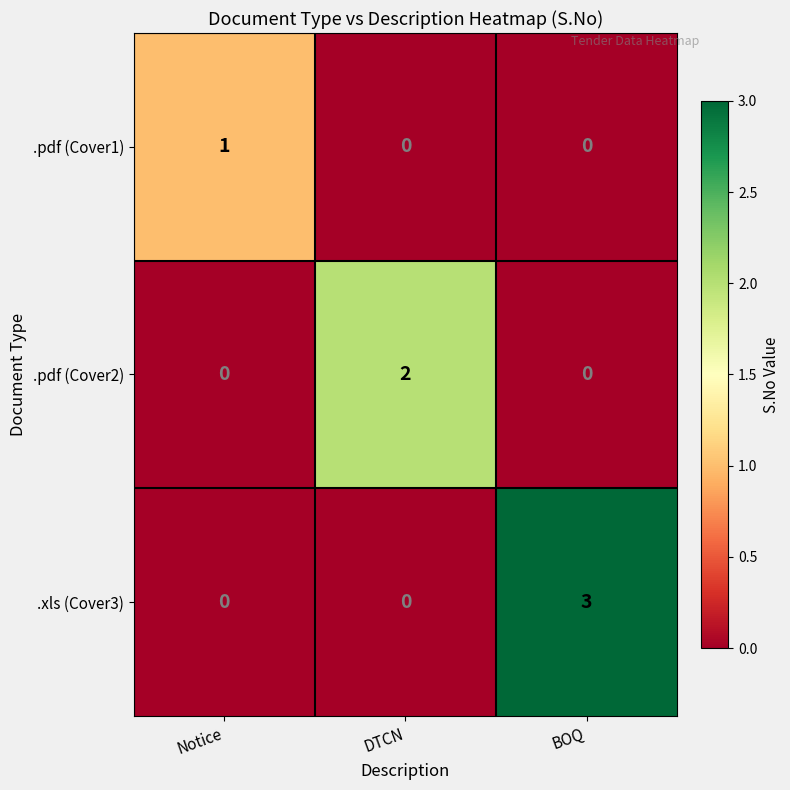

What is the difference between the maximum and second lowest values in the .xls (Cover3) series?

3